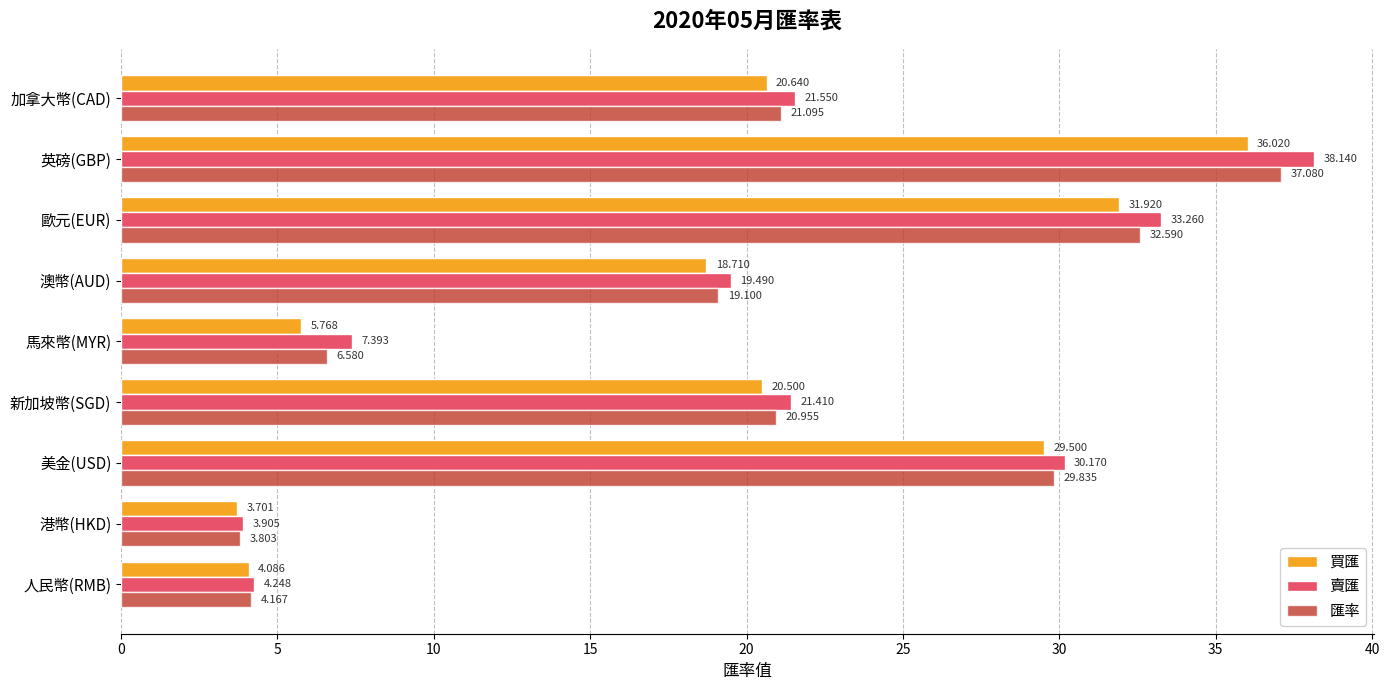

At which label does 匯率 reach its peak?

英磅(GBP)